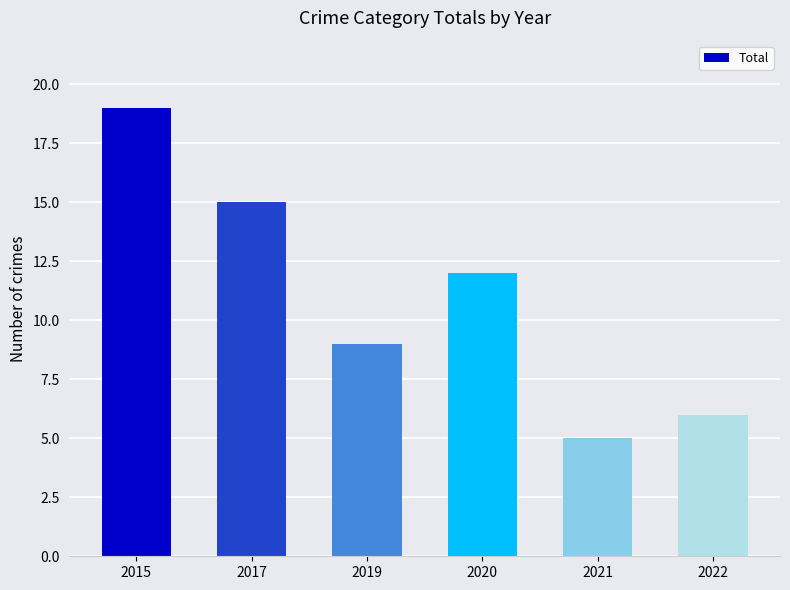

At which label is the value closest to 12?

2020